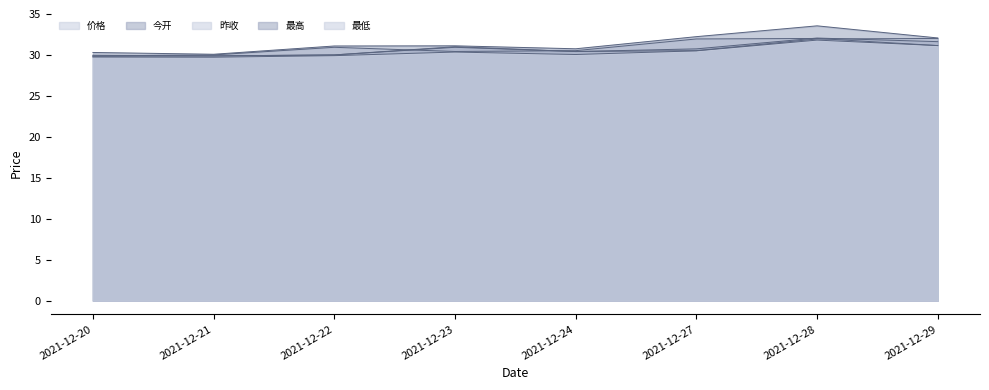

Reading right to left, extract all data points from this chart.

价格: 2021-12-29=31.1	2021-12-28=32.0	2021-12-27=31.9	2021-12-24=30.5	2021-12-23=30.4	2021-12-22=30.9	2021-12-21=30.0	2021-12-20=29.9
今开: 2021-12-29=31.6	2021-12-28=32.1	2021-12-27=30.7	2021-12-24=30.4	2021-12-23=31.0	2021-12-22=30.0	2021-12-21=29.9	2021-12-20=29.8
昨收: 2021-12-29=32.0	2021-12-28=31.9	2021-12-27=30.5	2021-12-24=30.4	2021-12-23=30.9	2021-12-22=30.0	2021-12-21=29.9	2021-12-20=30.0
最高: 2021-12-29=32.1	2021-12-28=33.5	2021-12-27=32.2	2021-12-24=30.8	2021-12-23=31.1	2021-12-22=31.1	2021-12-21=30.1	2021-12-20=30.3
最低: 2021-12-29=31.1	2021-12-28=31.8	2021-12-27=30.5	2021-12-24=30.1	2021-12-23=30.4	2021-12-22=29.9	2021-12-21=29.7	2021-12-20=29.7